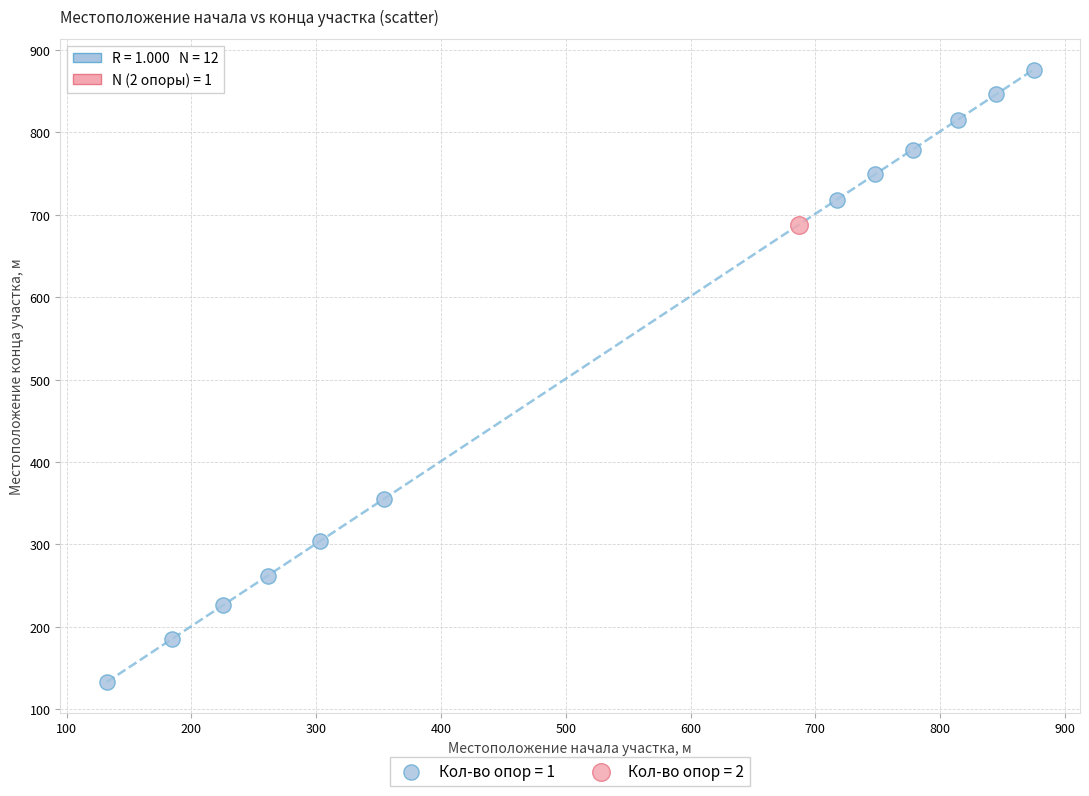

What are all the series names shown in the legend?

Кол-во опор = 1, Кол-во опор = 2